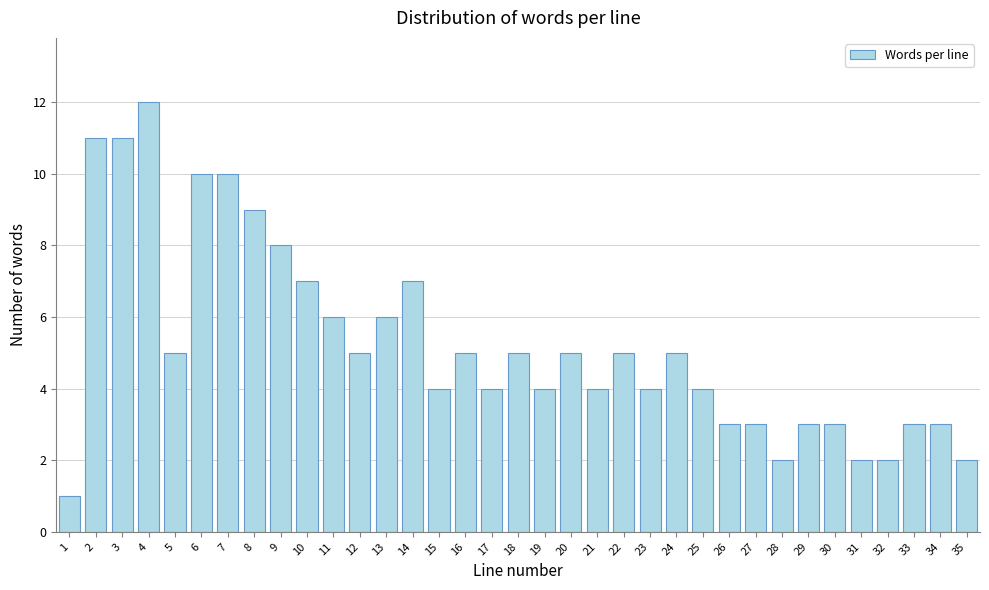

Is it true that the value at 28 is 1?

False